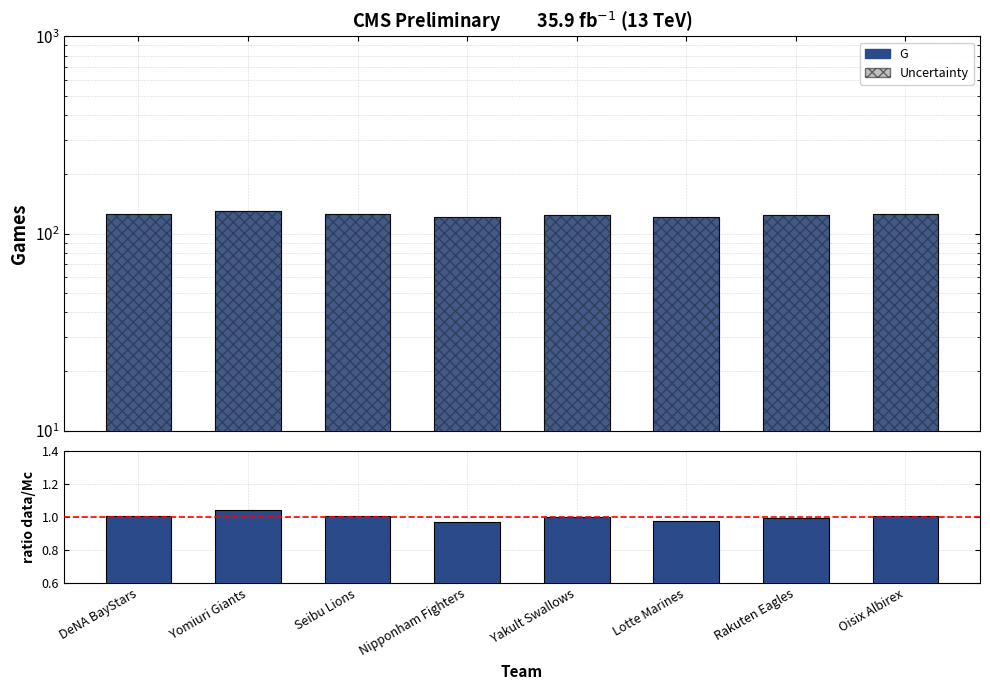

Rank the series by their maximum value, from highest to lowest.

G, Uncertainty, ratio data/Mc